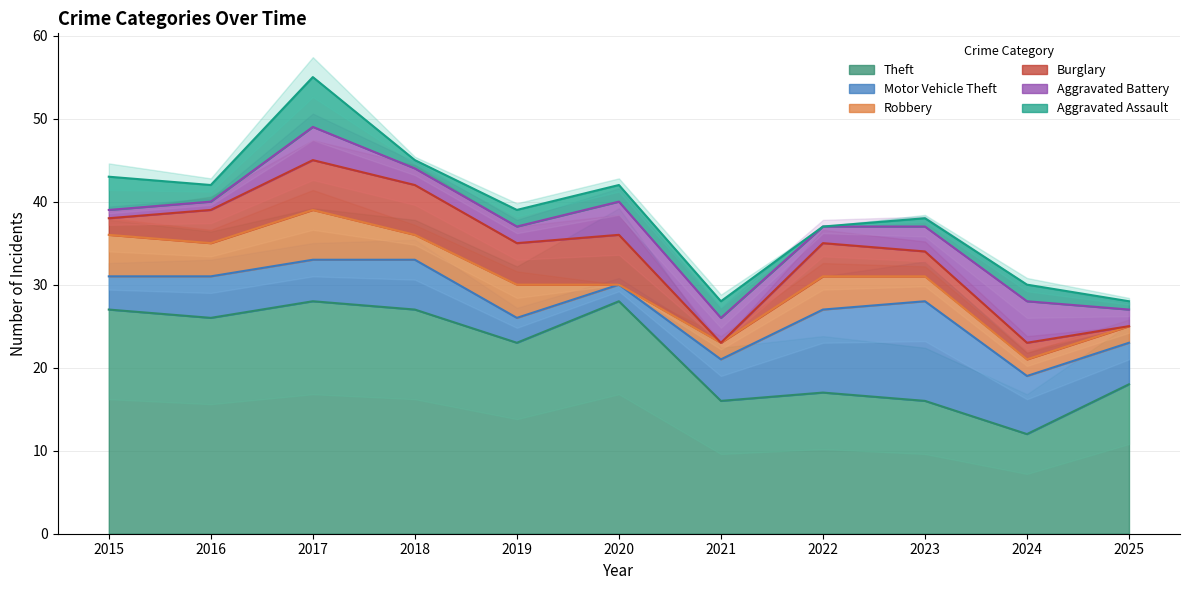

Is it true that Aggravated Assault equals 1 at 2019?

False